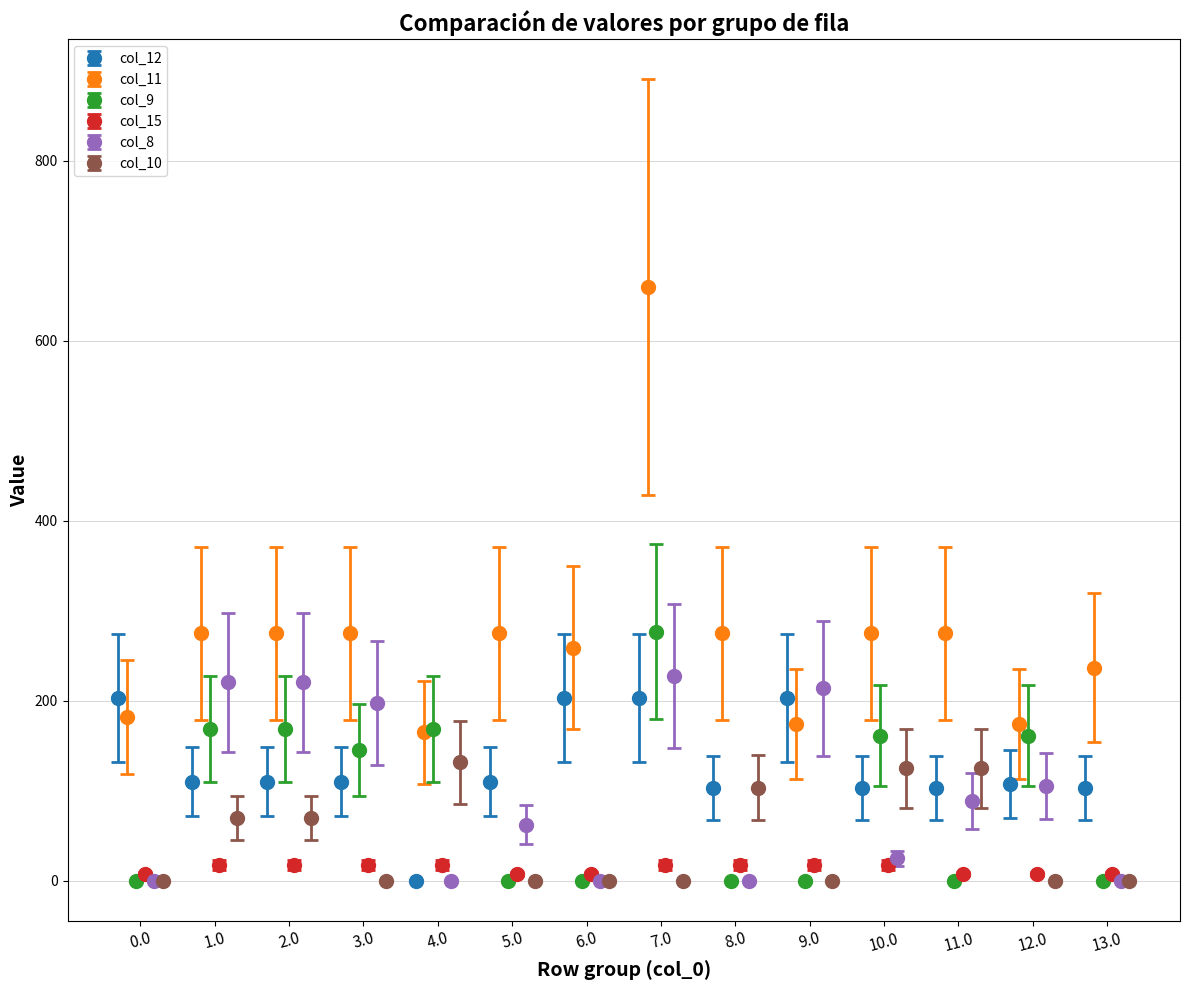

Are the bars grouped side by side (vs. stacked)?

Yes